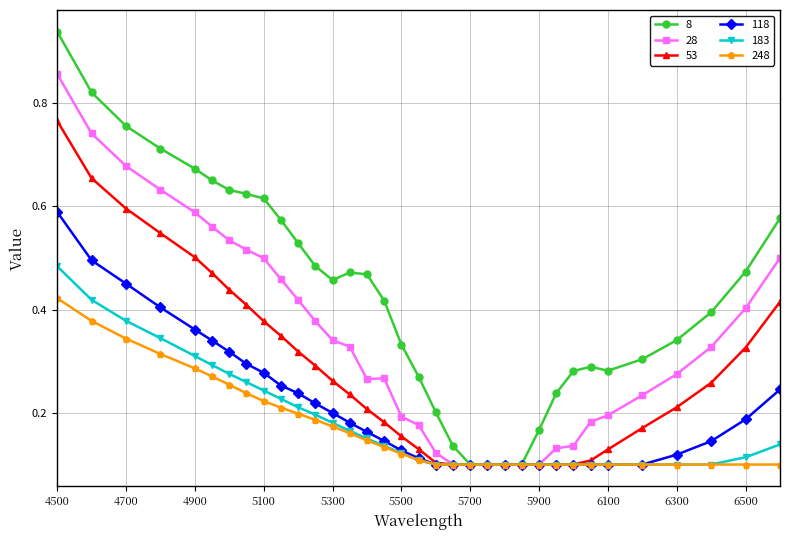

At how many categories does at least one series exceed 0?

34